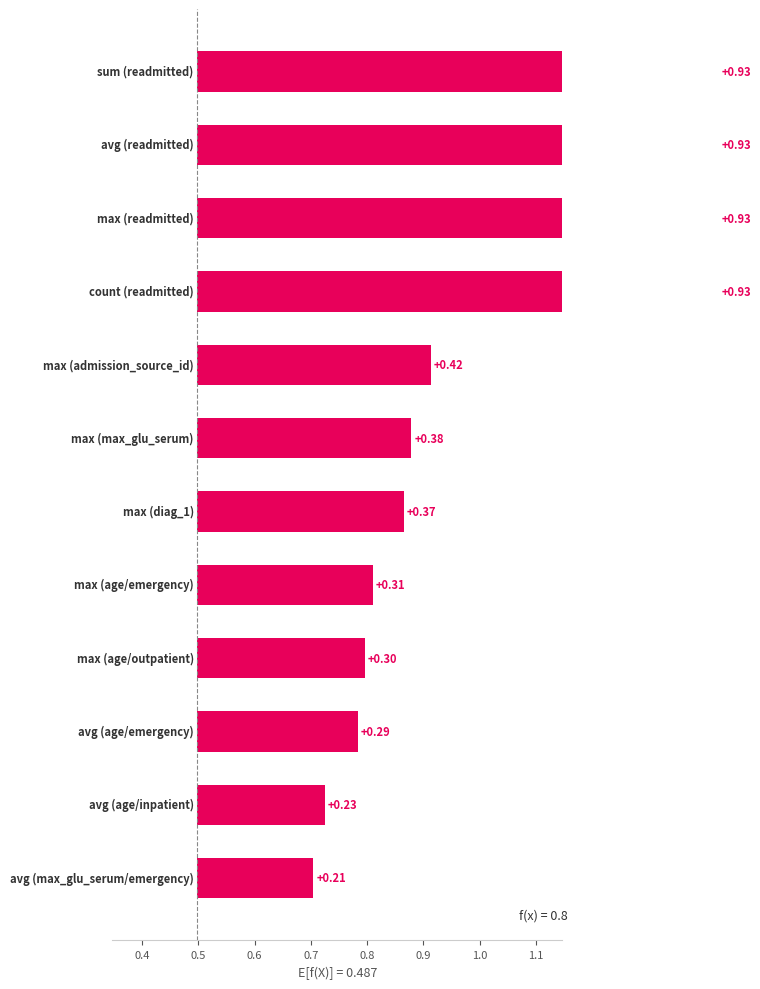

Reading left to right, extract all data points from this chart.

sum (readmitted)=1.4	avg (readmitted)=1.4	max (readmitted)=1.4	count (readmitted)=1.4	max (admission_source_id)=0.9	max (max_glu_serum)=0.9	max (diag_1)=0.9	max (age/emergency)=0.8	max (age/outpatient)=0.8	avg (age/emergency)=0.8	avg (age/inpatient)=0.7	avg (max_glu_serum/emergency)=0.7